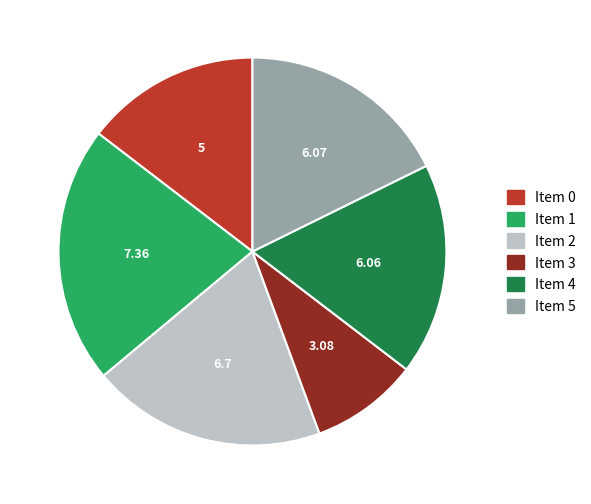

Is there a majority slice in this chart?

No